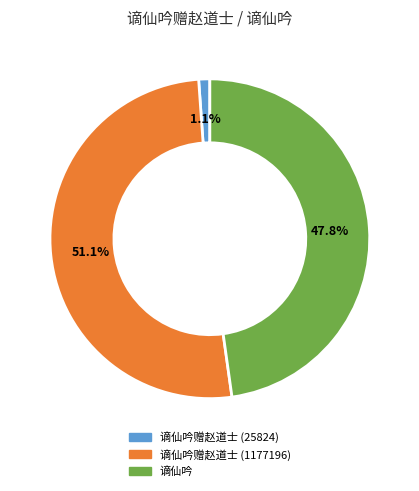

Is there a majority slice in this chart?

Yes